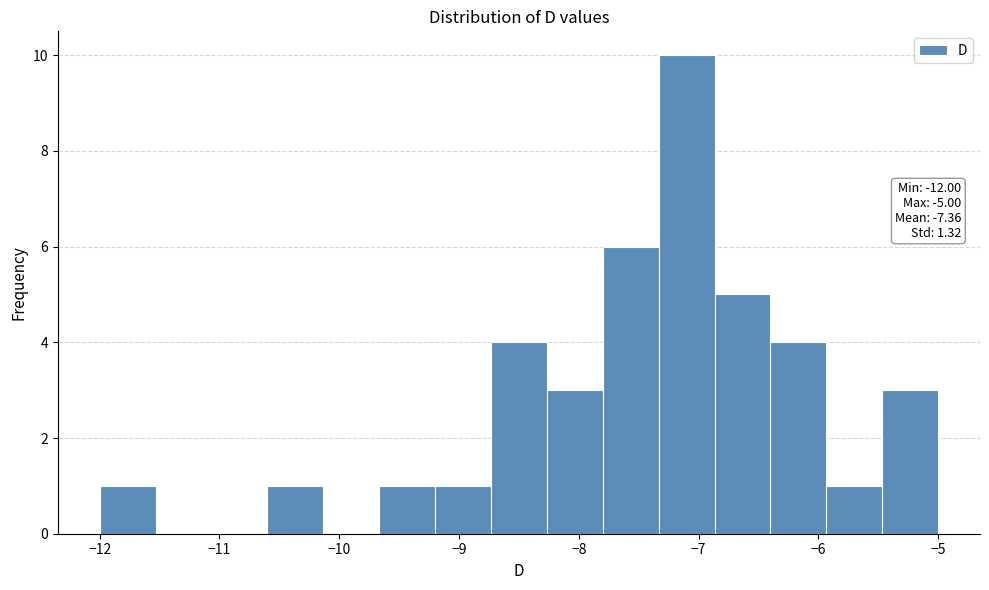

Which range on the x-axis has the tallest bar?

-7.3 to -6.9